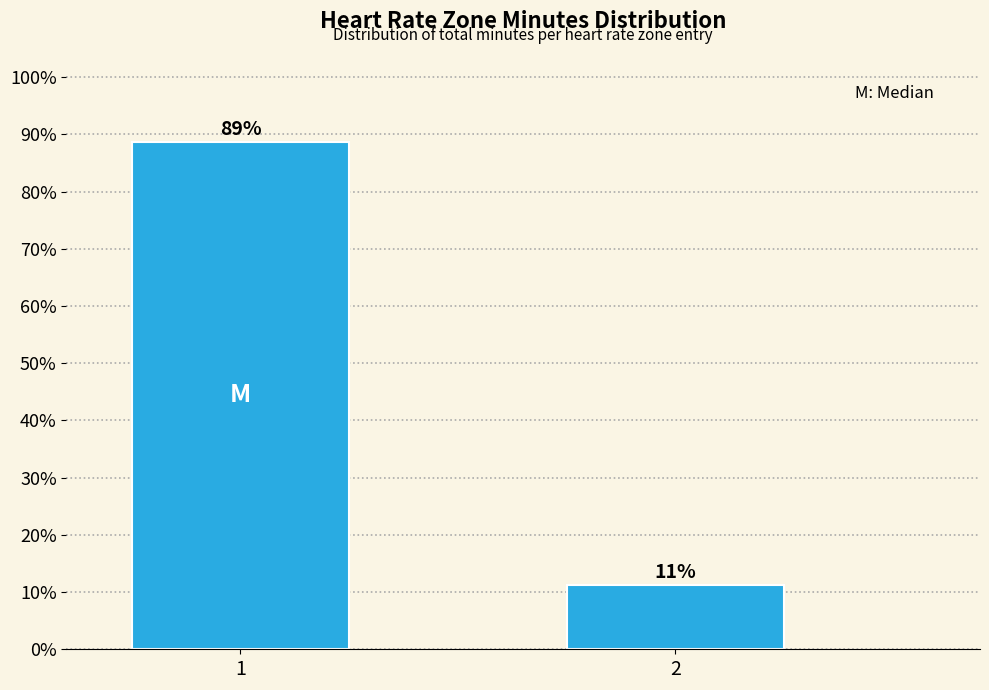

Is it true that the value at 1 is 29.4?

False